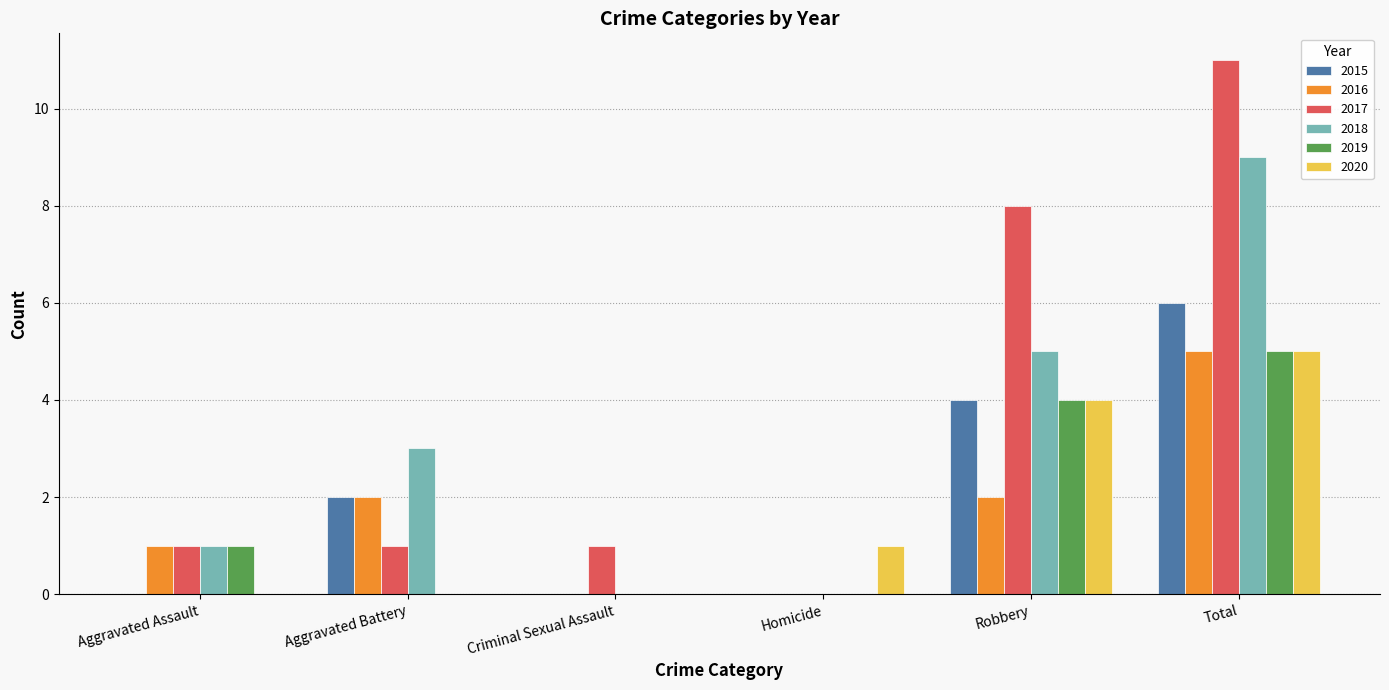

What is the total value across all series at Aggravated Battery?

8